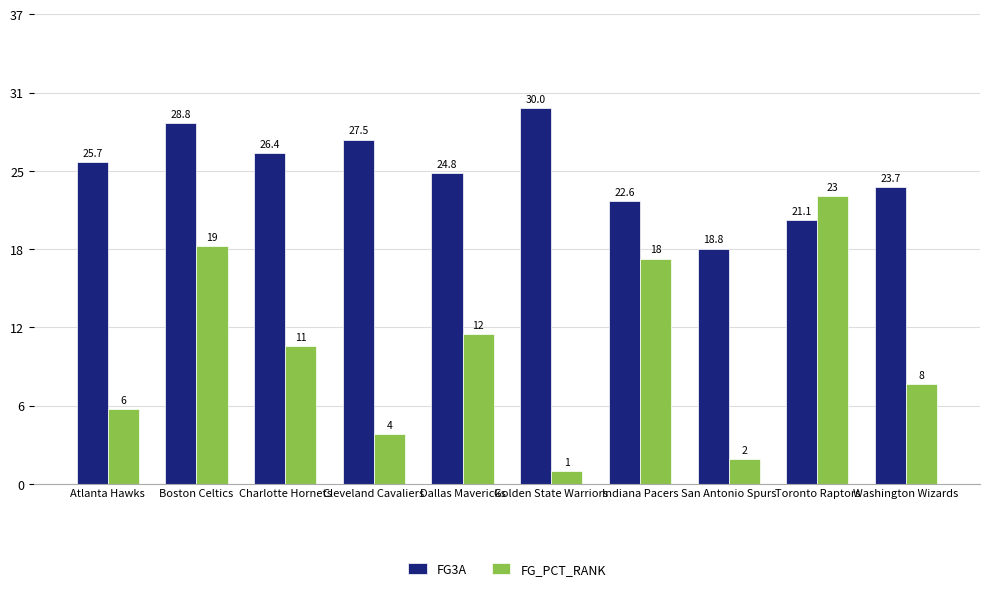

At which category is the sum across all series the highest?

Boston Celtics